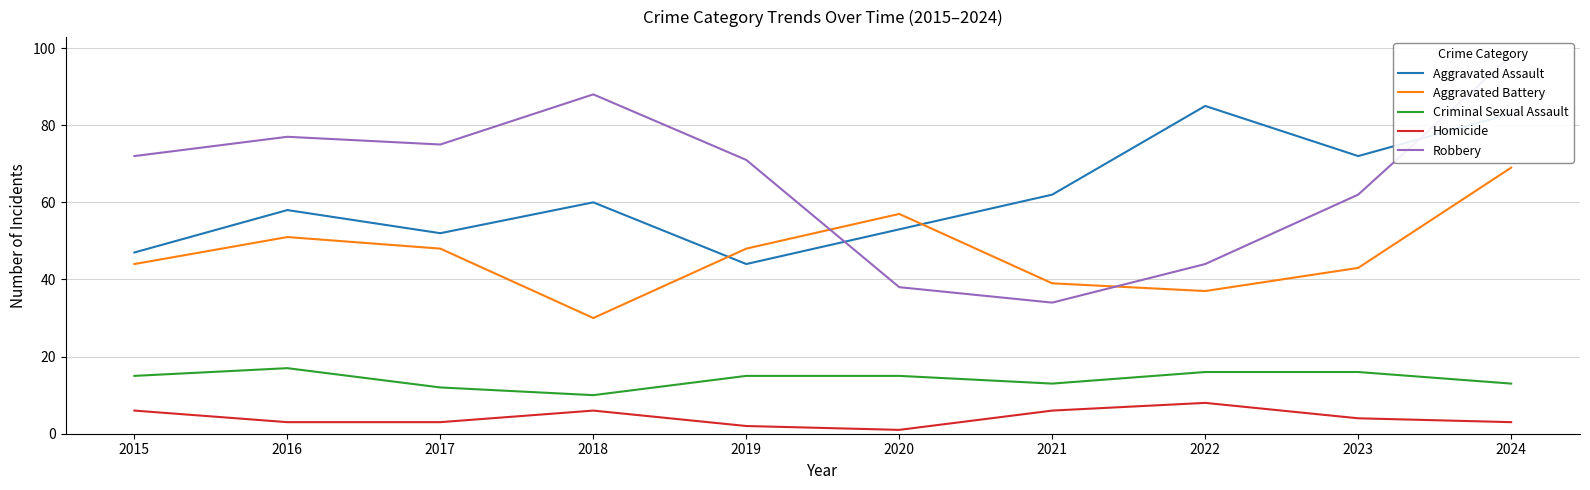

Which series has the largest total across all categories?

Robbery